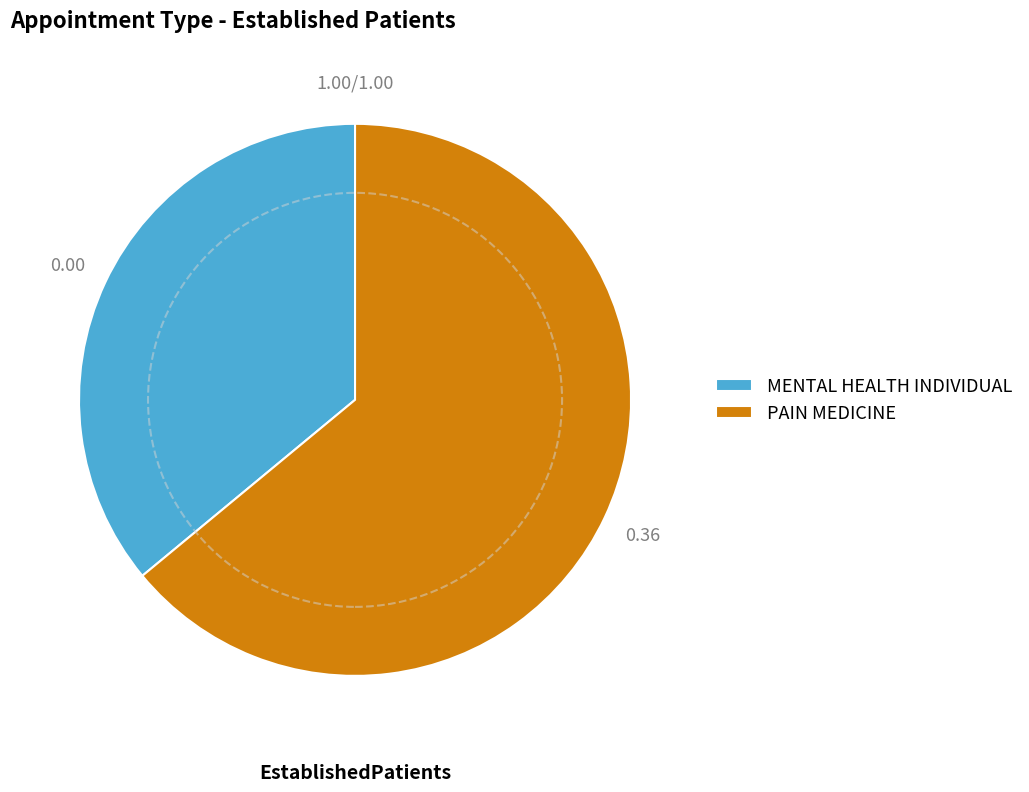

True or false: PAIN MEDICINE accounts for 64% of the total.

True